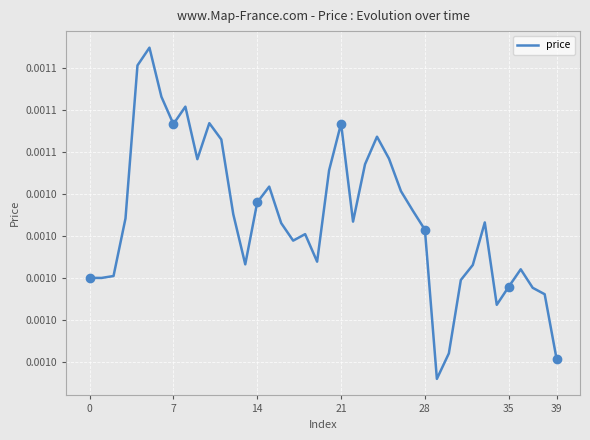

What is the label of the 26th point from the right?

14